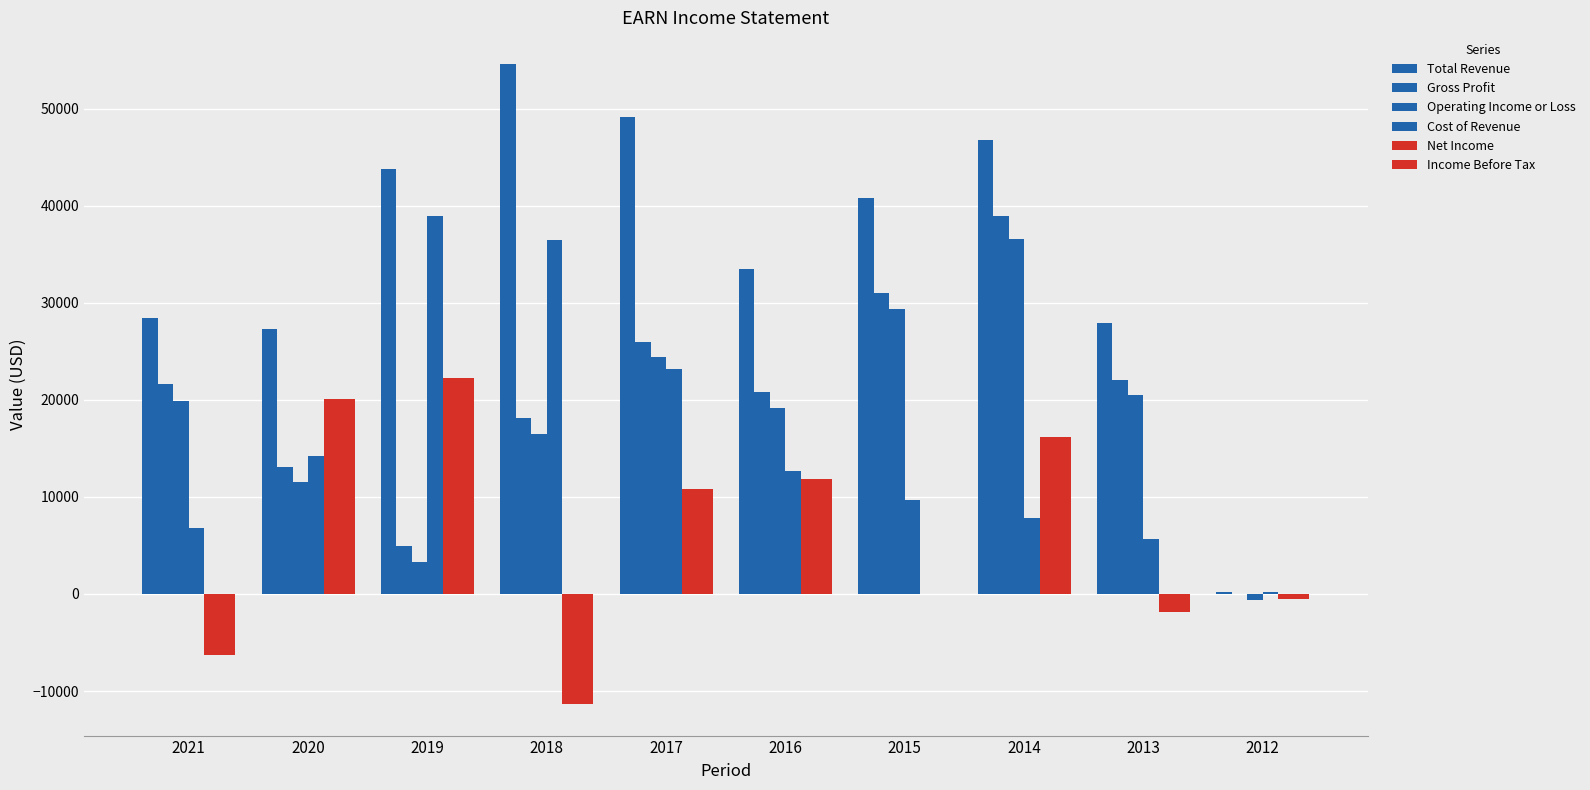

How many data points does each series have?

10